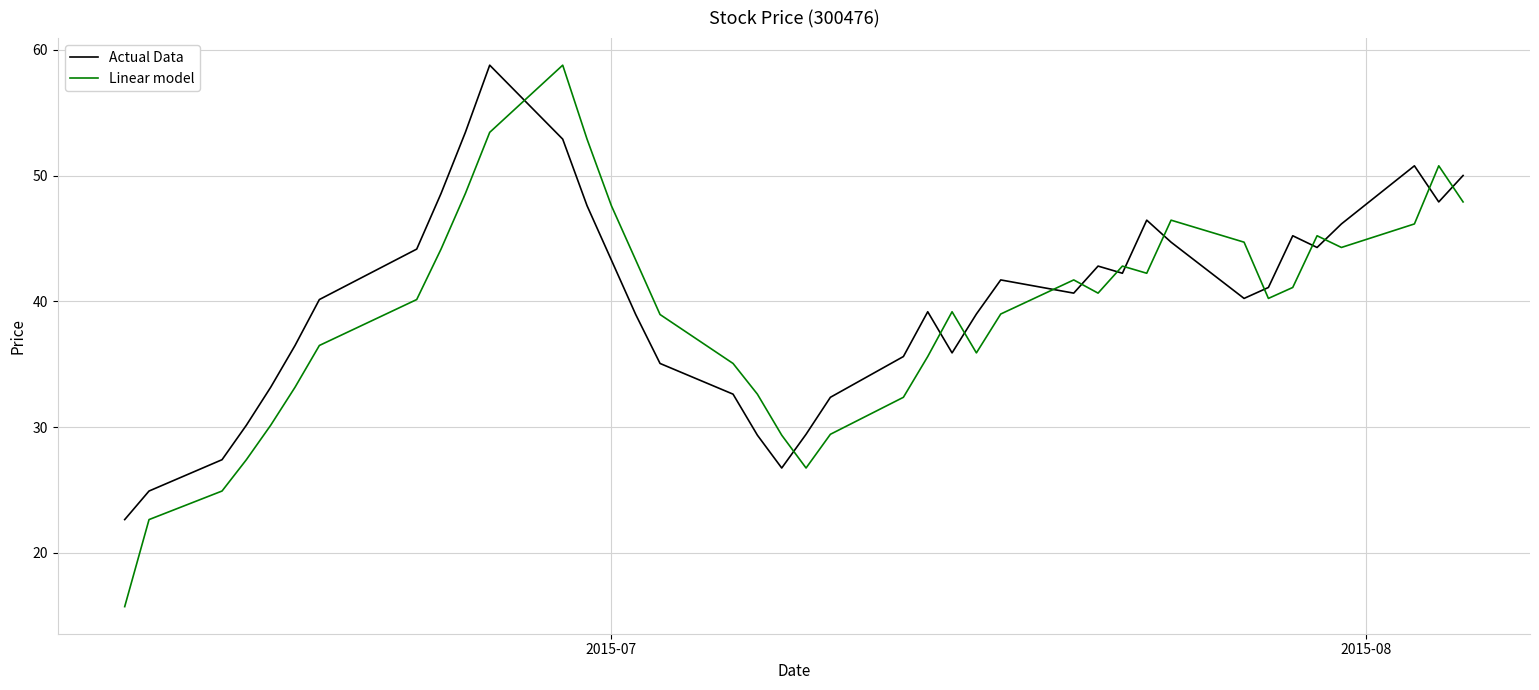

What is the highest value of the Linear model series?

58.8